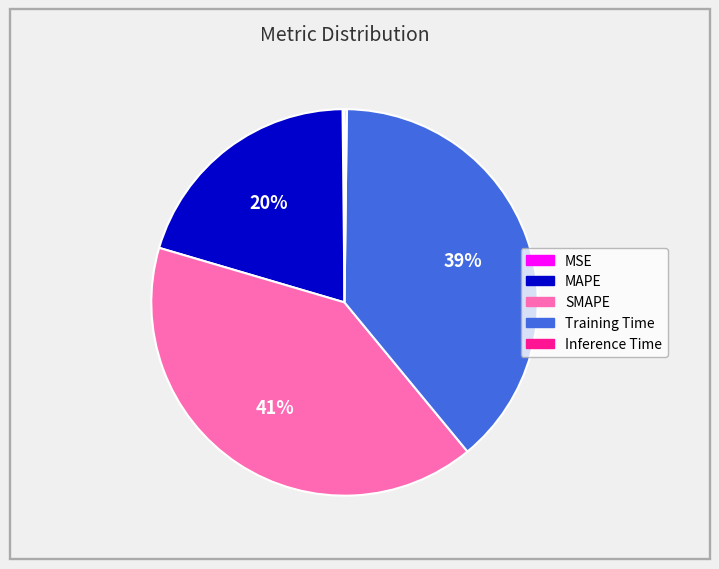

To the nearest percent, what is the average slice percentage?

20%